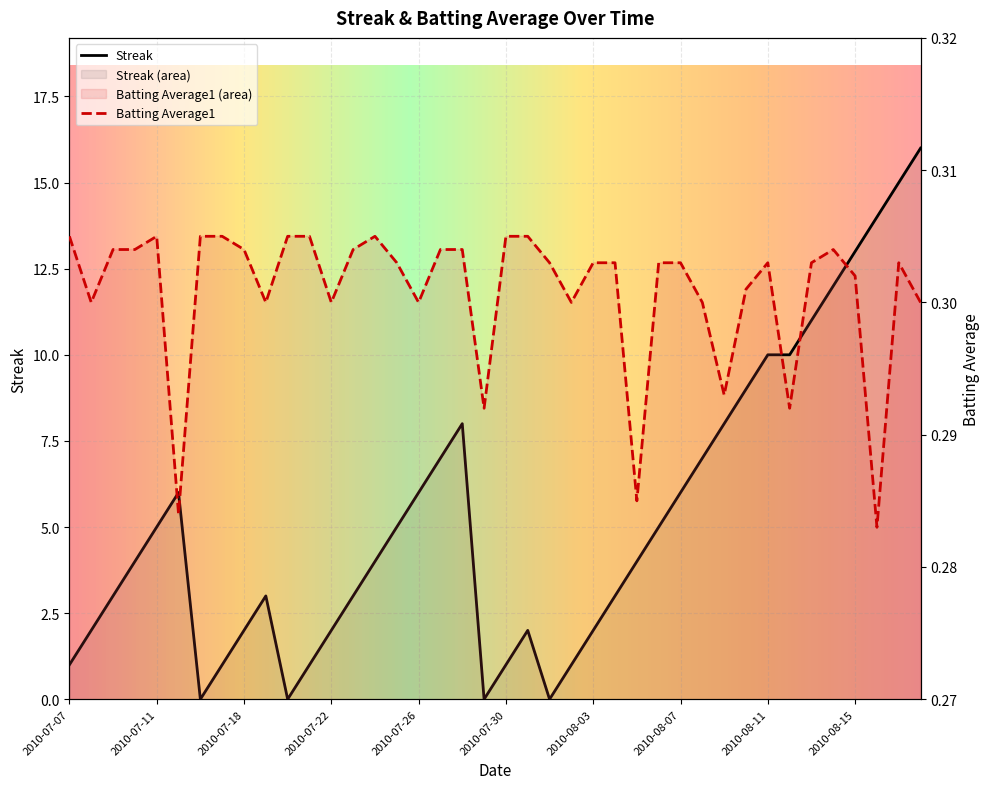

Where is Streak nearest to the value 8?

2010-07-28